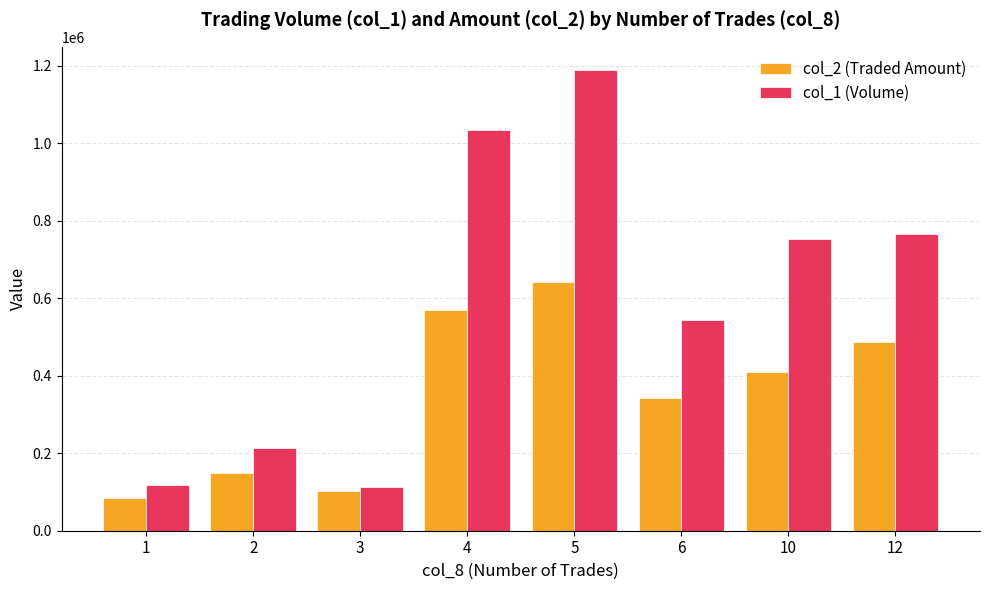

At which category does the chart reach its minimum across all series?

1